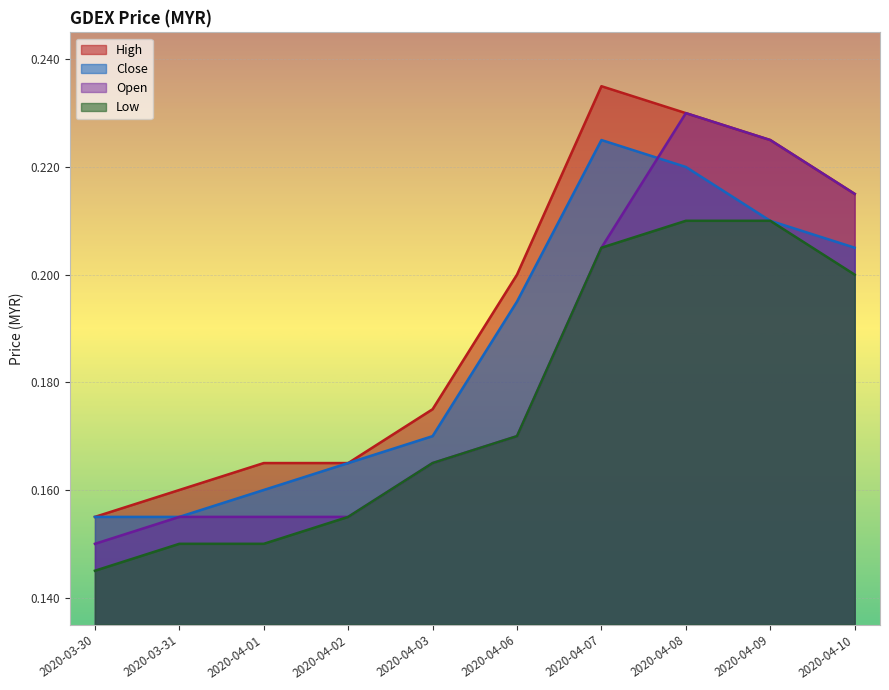

At which category does the chart reach its peak across all series?

2020-04-07